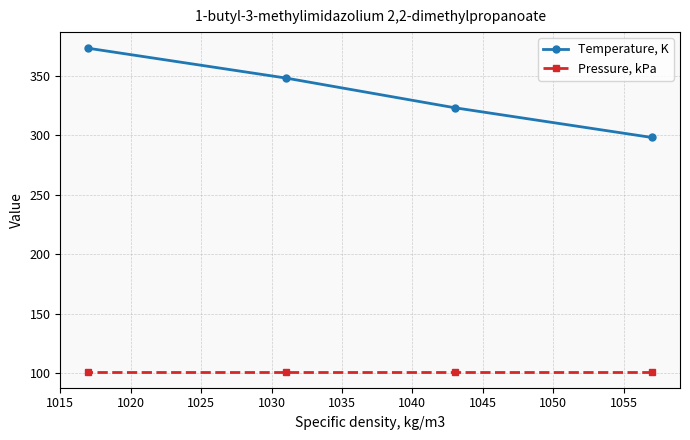

What is the difference between the second highest and minimum values in the Temperature, K series?

50.0